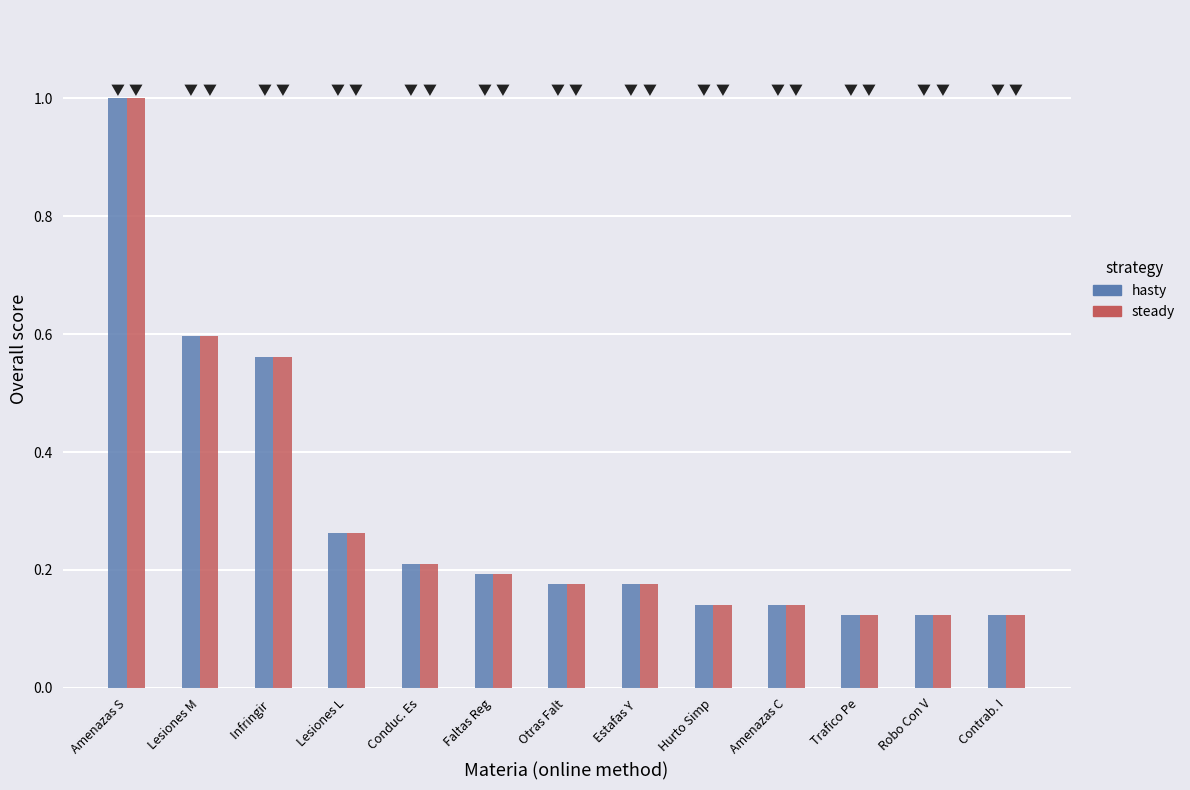

Is it true that hasty equals 0.6 at Infringir ?

True